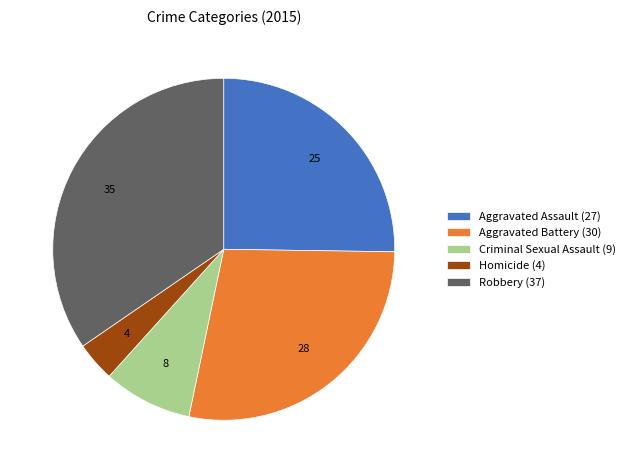

Is it true that Aggravated Assault is 38% of the pie?

False